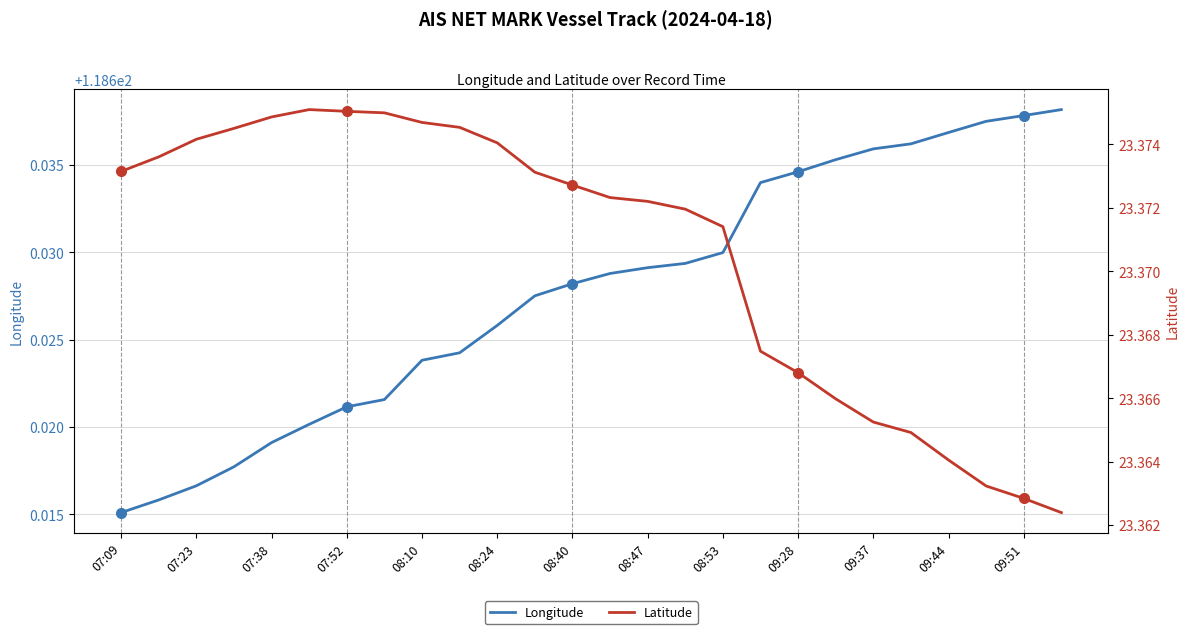

List the series in order of their peak value, lowest first.

Latitude, Longitude